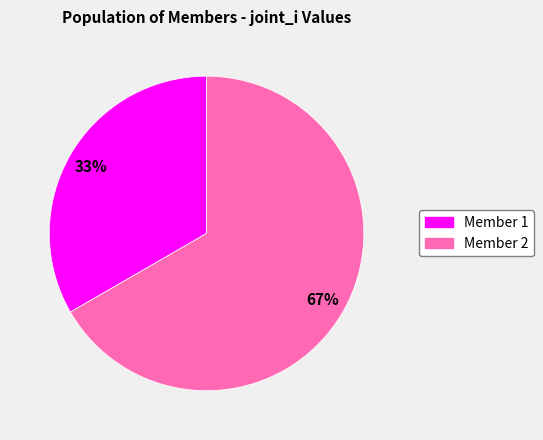

To the nearest percent, what is the average slice percentage?

50%